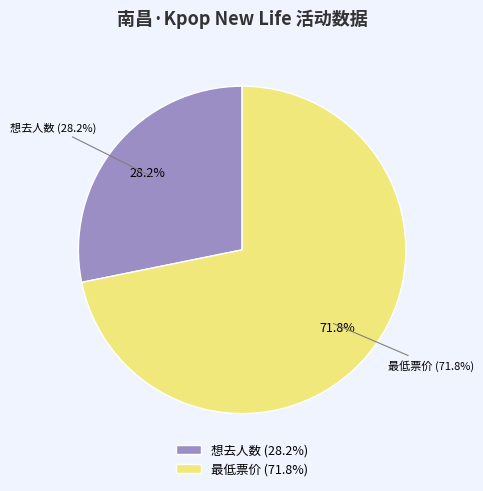

What is the change in value from 想去人数 to 最低票价?

+48